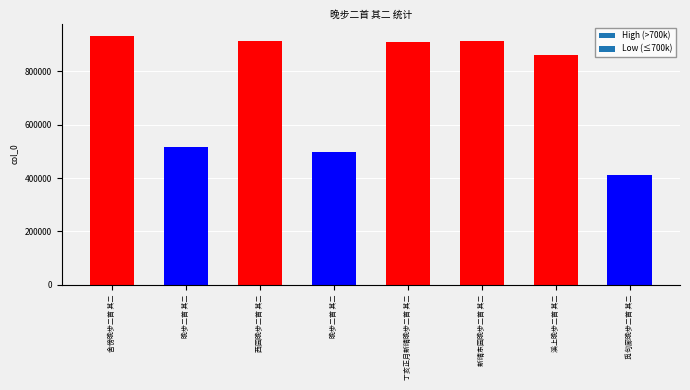

What is the smallest value displayed?

412340